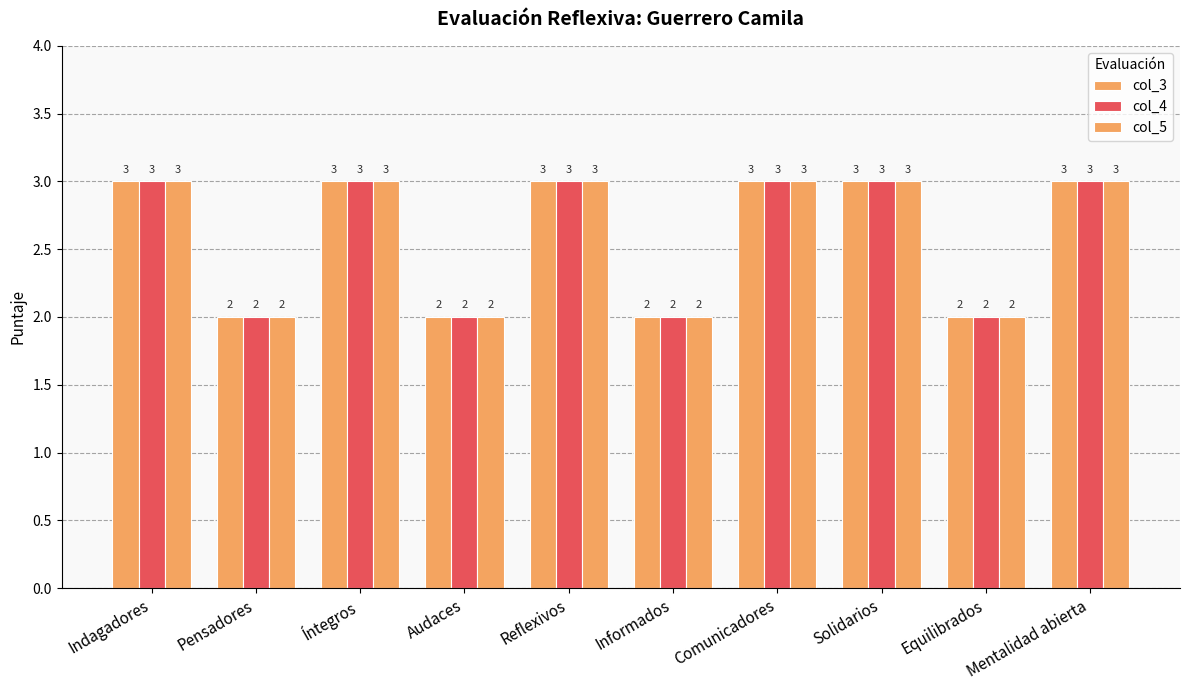

What is the greatest value displayed?

3